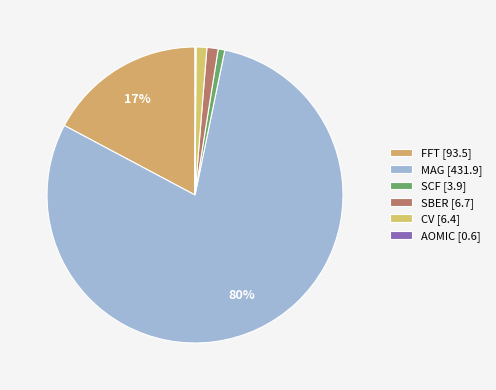

To the nearest percent, what is the average slice percentage?

17%